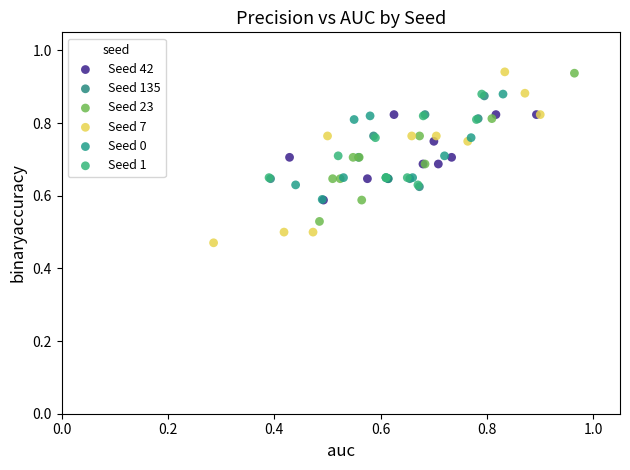

Which series has the widest spread of Y values?

Seed 7